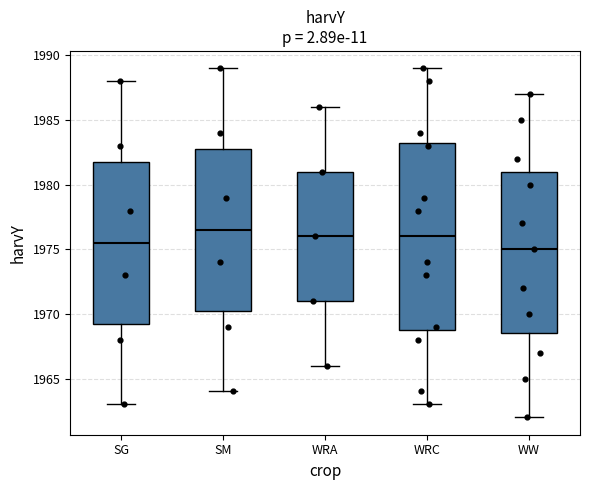

Which box is the tallest, from its lower edge to its upper edge?

WRC